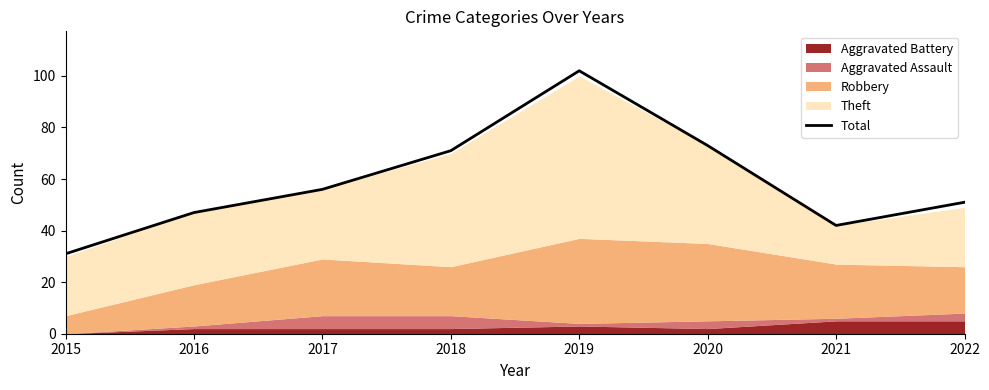

At which category does the chart reach its minimum across all series?

2015